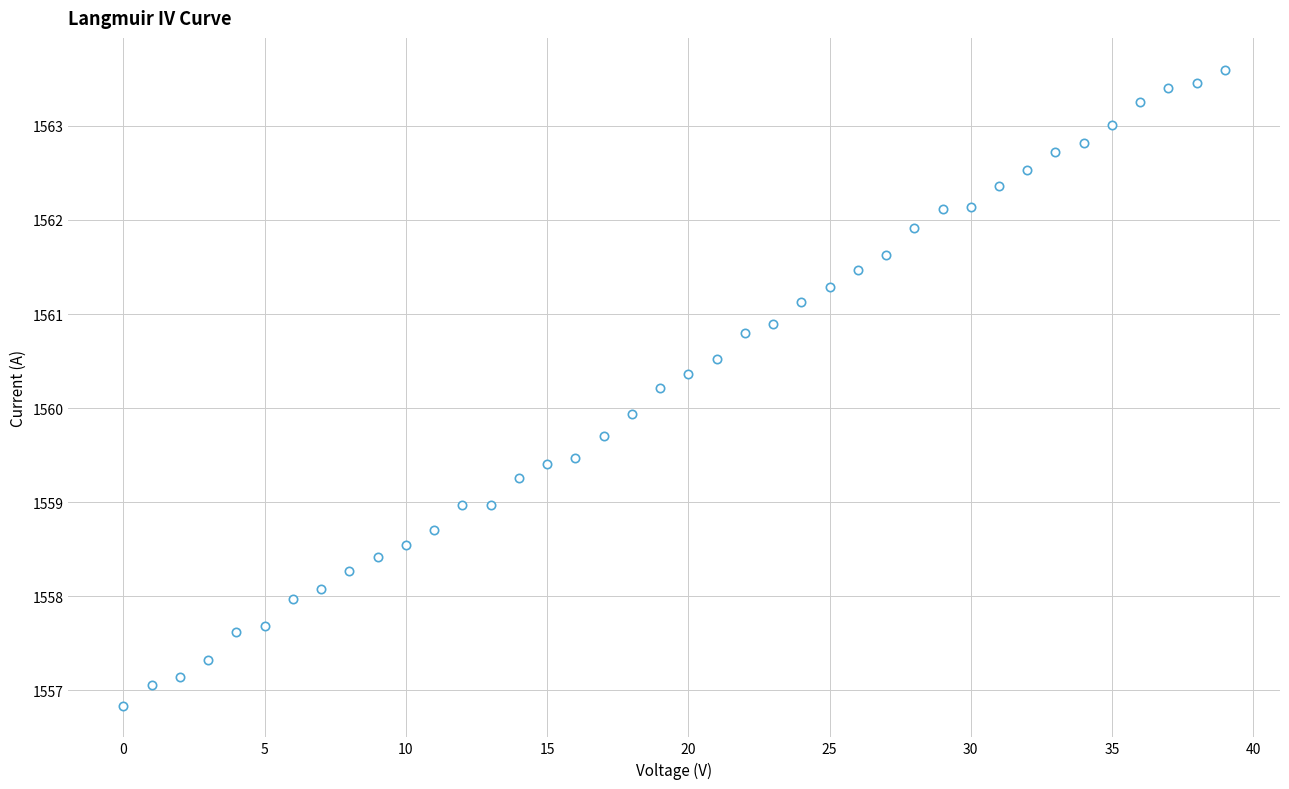

What is the range of Y values (max minus min)?

6.8